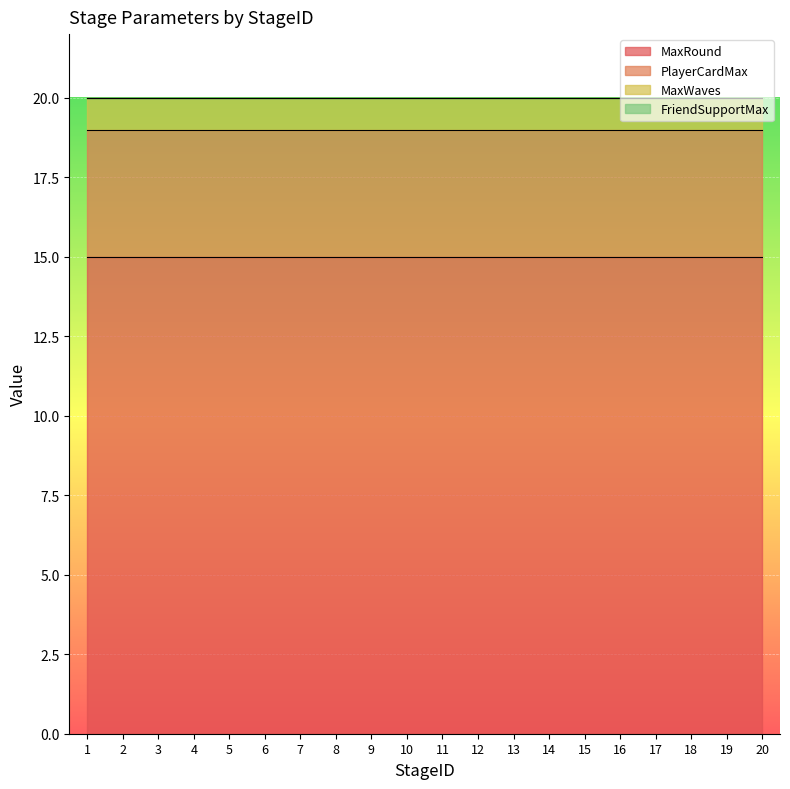

Rank the series at 13 from highest to lowest value.

MaxRound, PlayerCardMax, MaxWaves, FriendSupportMax